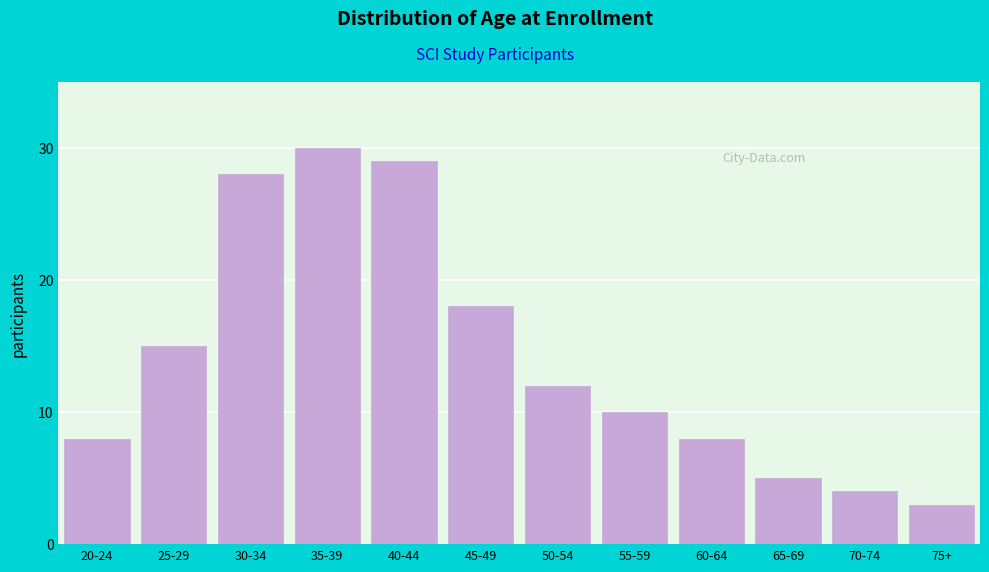

Reading left to right, what are all the values shown in this chart?

8	15	28	30	29	18	12	10	8	5	4	3